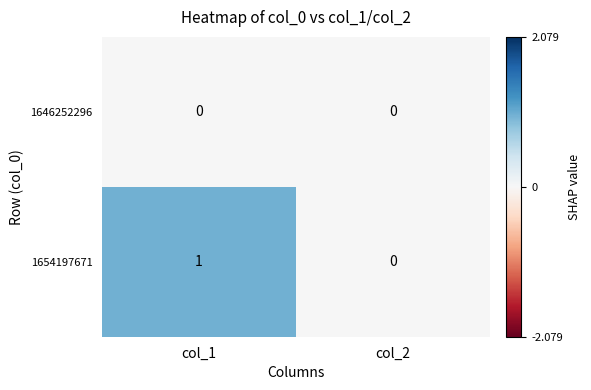

What is the total value across all series at col_1?

1